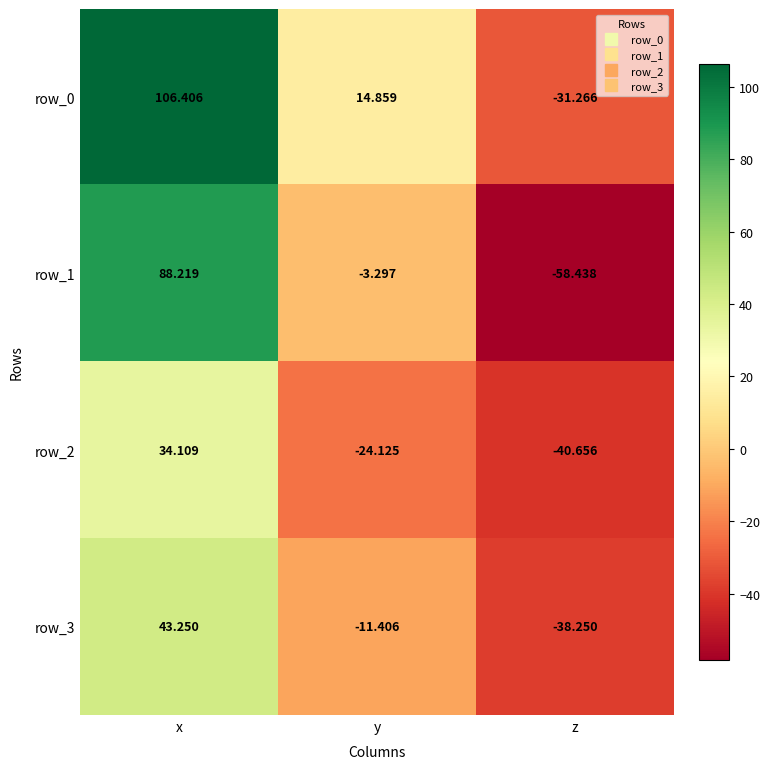

Which series changed the most between x and z?

row_1